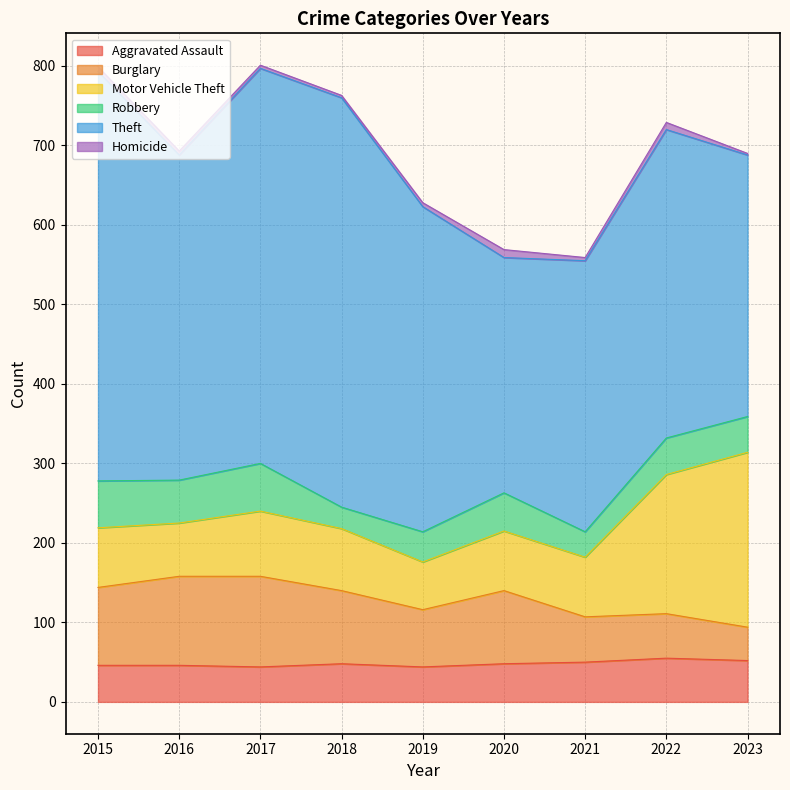

What is the total value across all series at 2019?

628